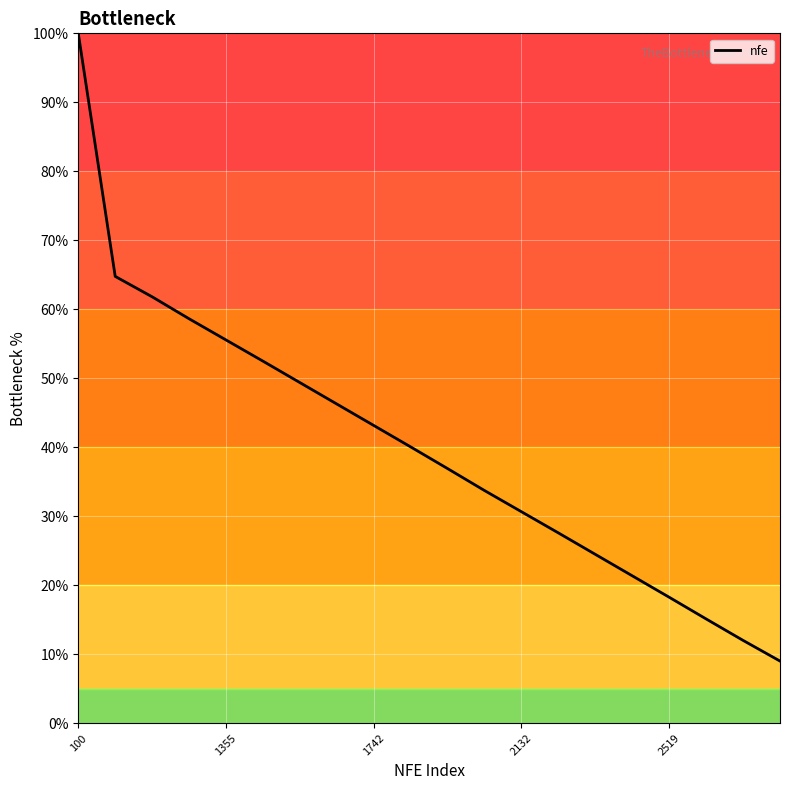

What is the greatest value displayed?

100.0